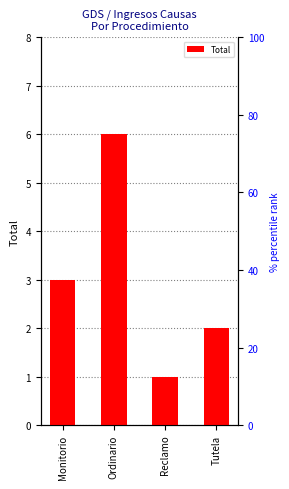

The chart shows a value of 1 at Tutela. True or false?

False